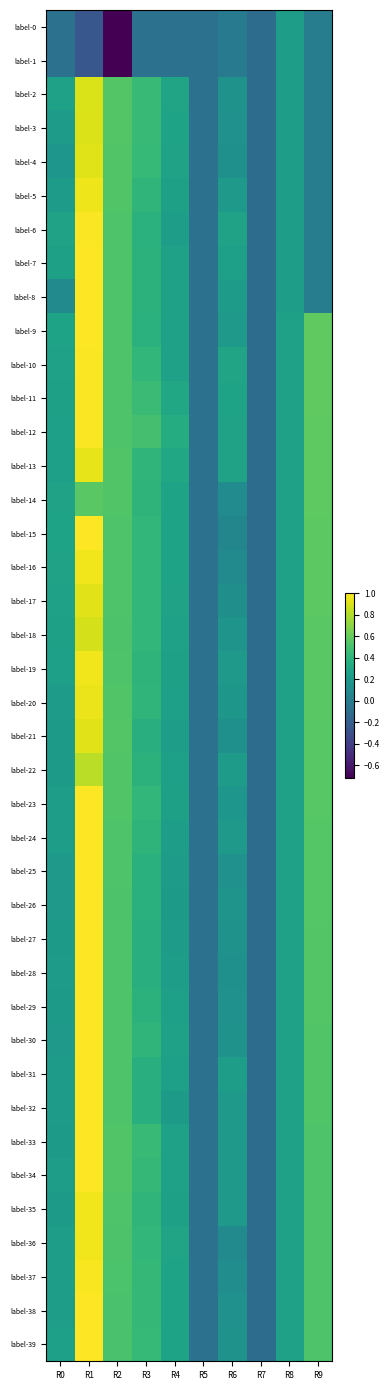

What is the maximum value shown in the chart?

1.0